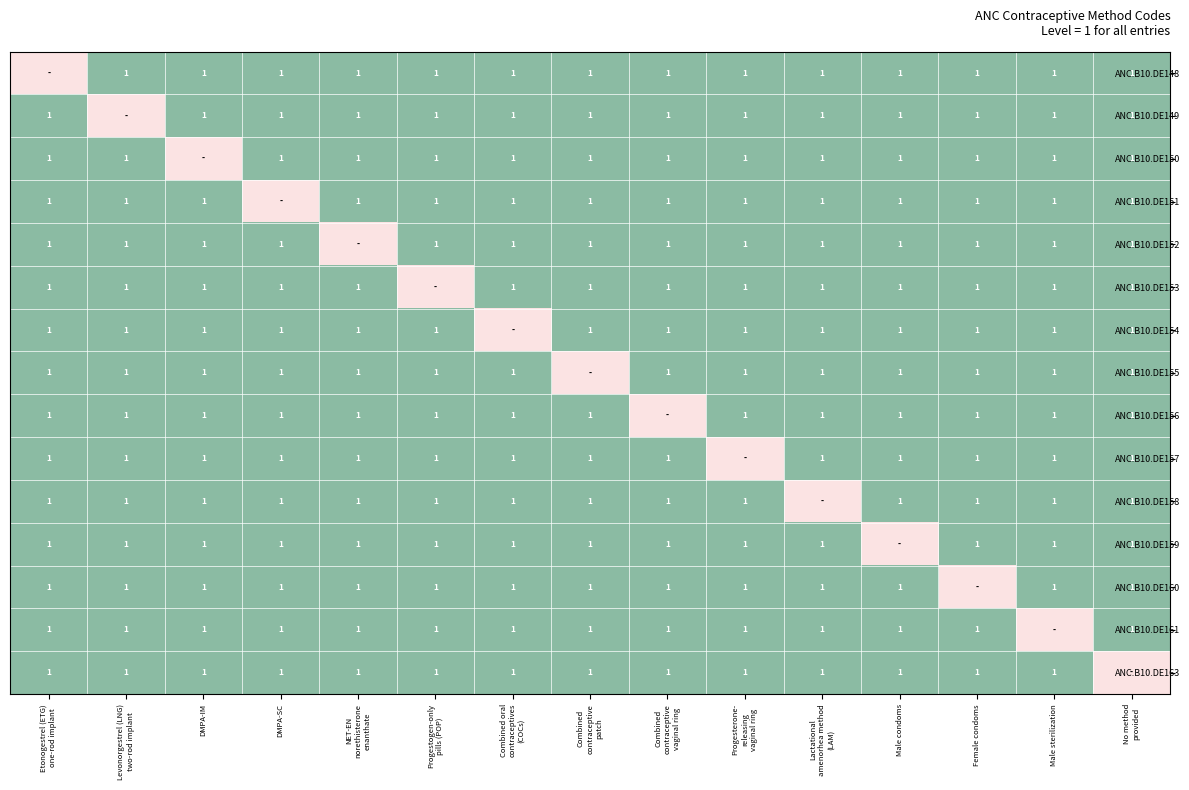

The value of ANC.B10.DE150 at Male condoms is 0. True or false?

False